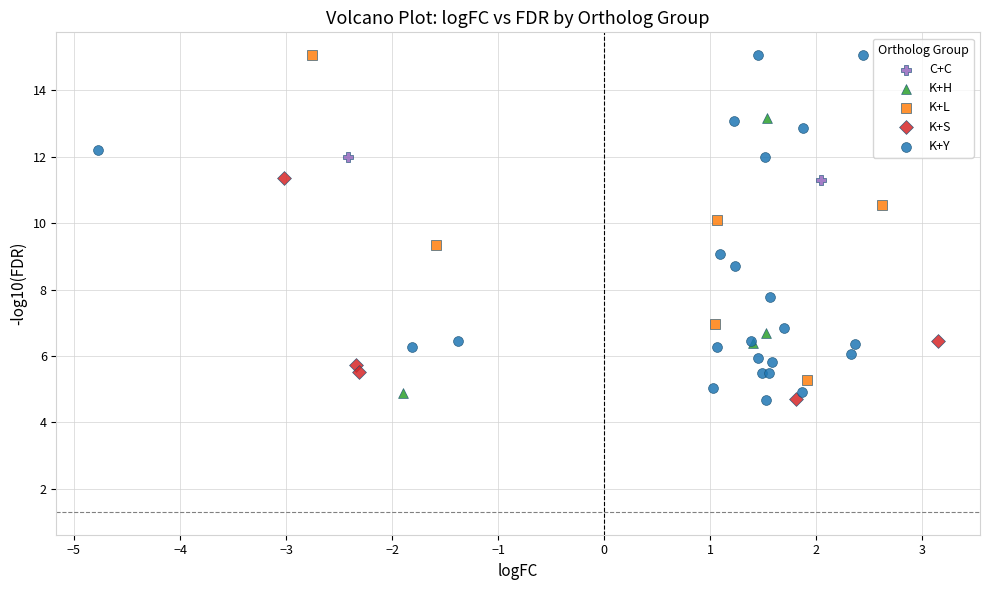

What are all the series names shown in the legend?

C+C, K+H, K+L, K+S, K+Y